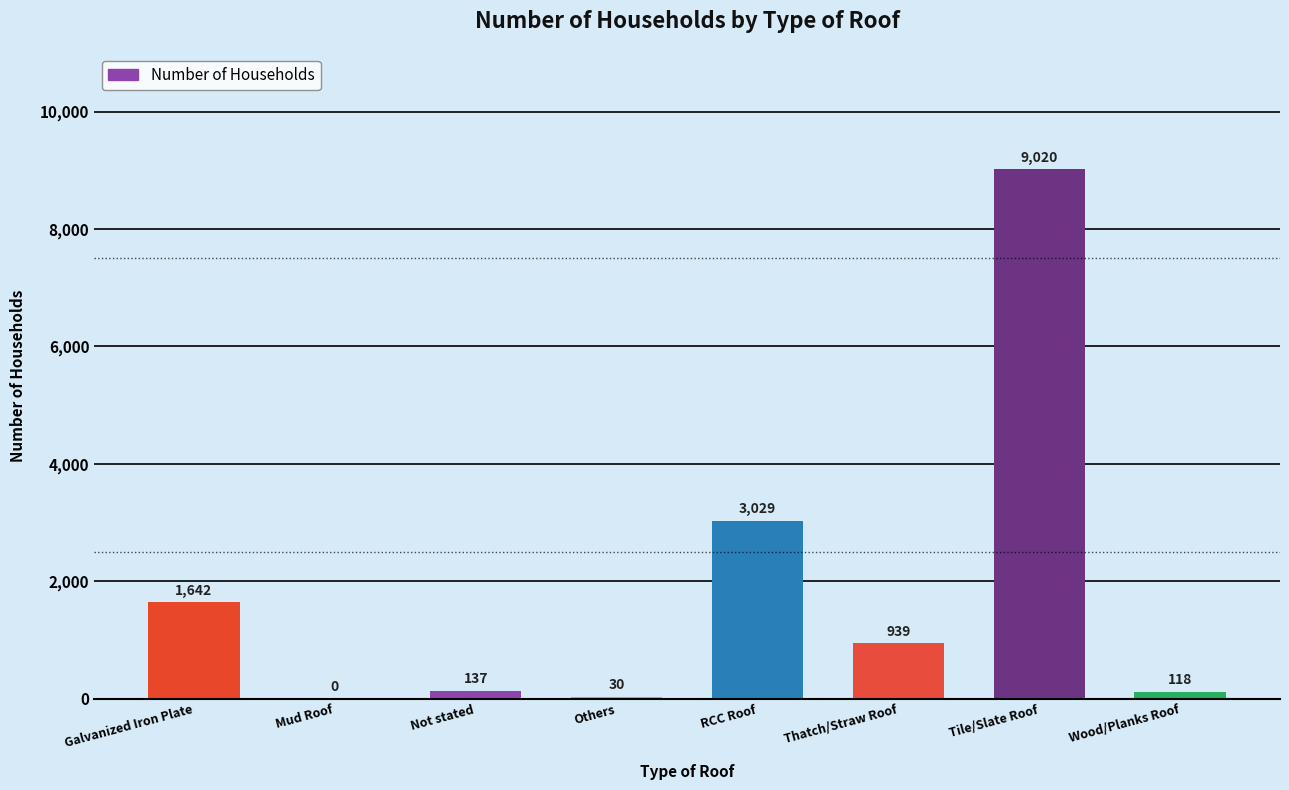

What value does the data have at RCC Roof?

3029